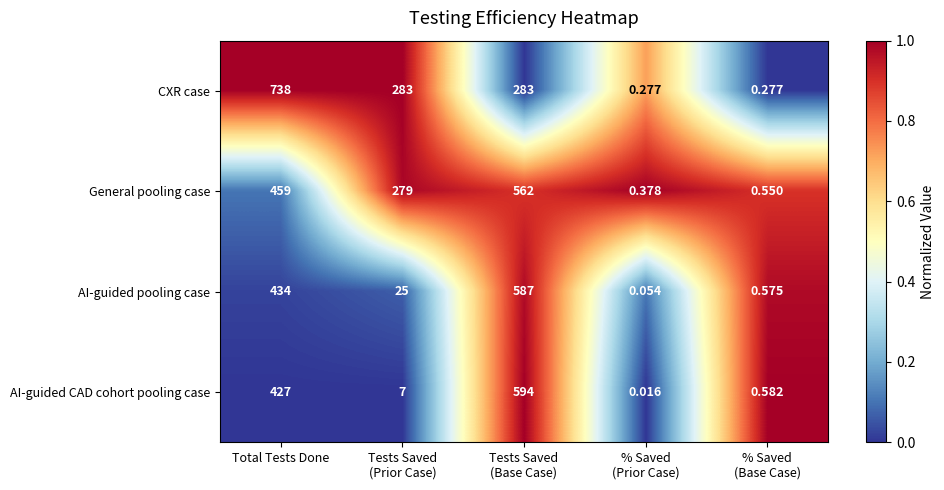

Rank the series by their maximum value, from lowest to highest.

General pooling case, AI-guided pooling case, AI-guided CAD cohort pooling case, CXR case